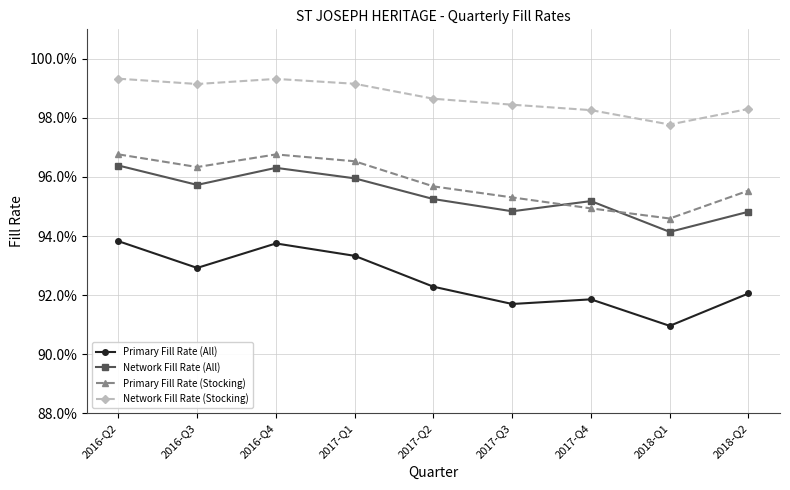

What is the label of the 8th point from the right?

2016-Q3